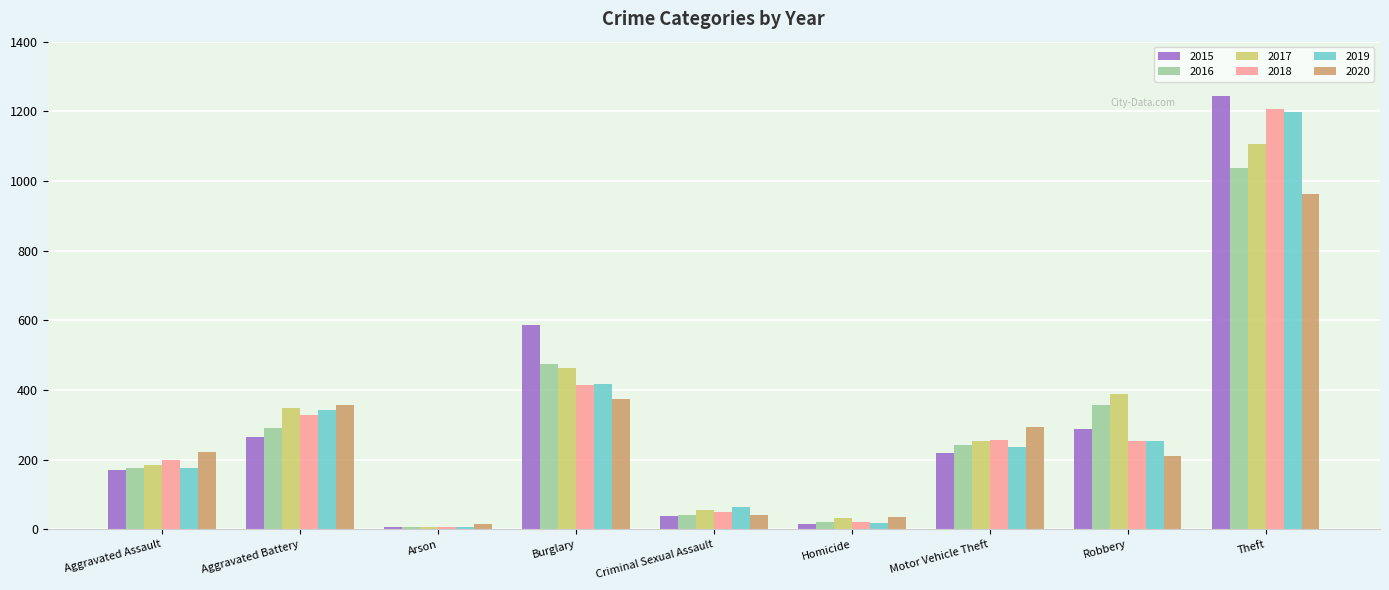

The value of 2015 at Theft is 1837. True or false?

False